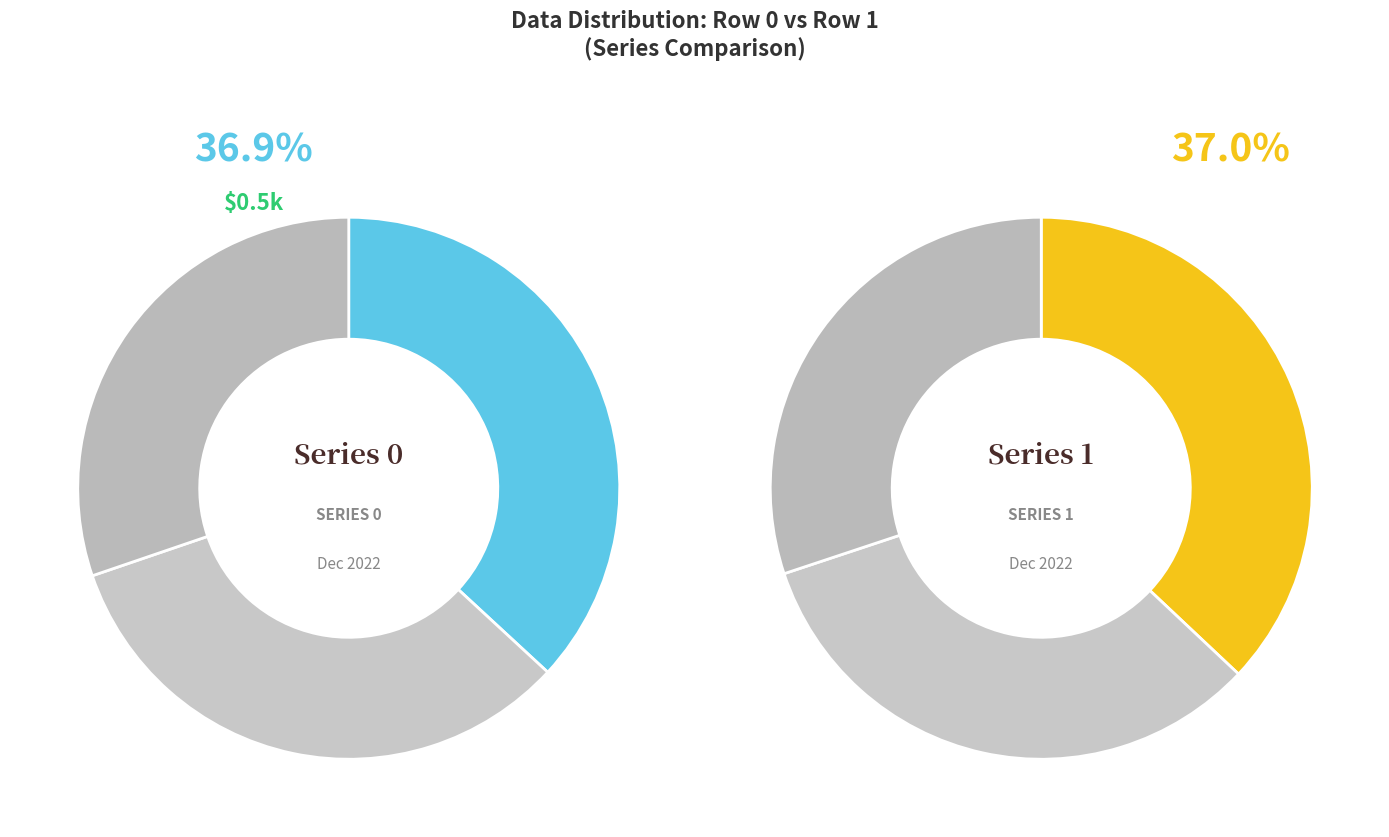

Which series has the largest range (max minus min)?

Row 0